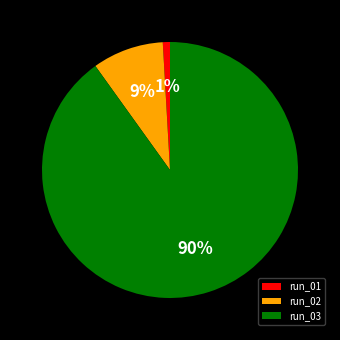

To the nearest percent, what percentage of the pie is run_01?

1%